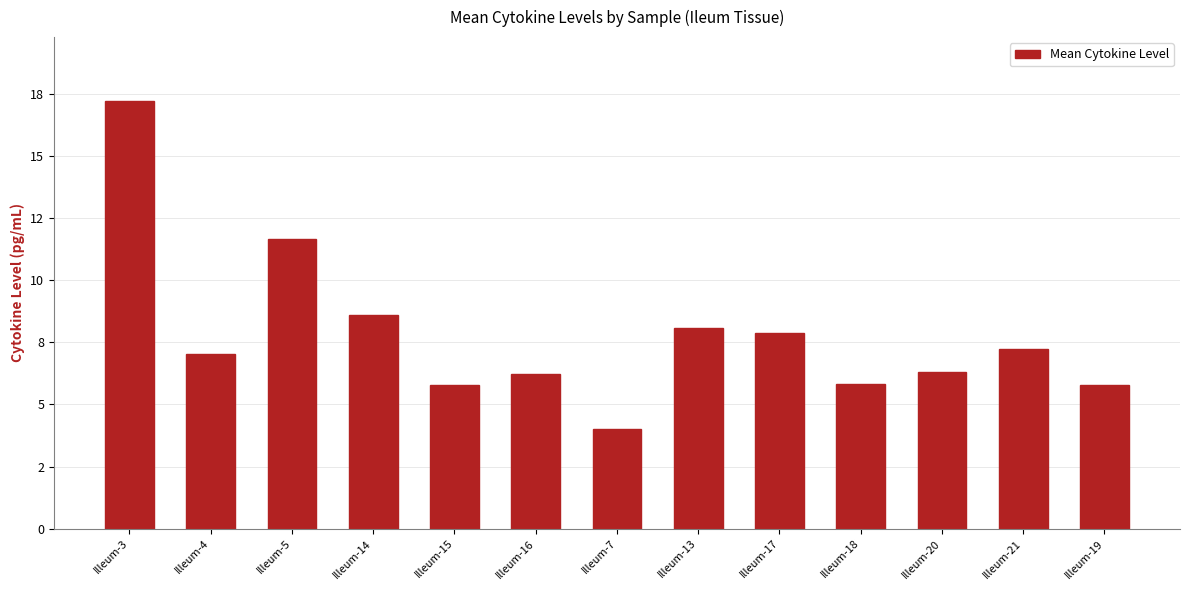

Approximately how many times larger is the value at Illeum-4 compared to Illeum-13?

0.9